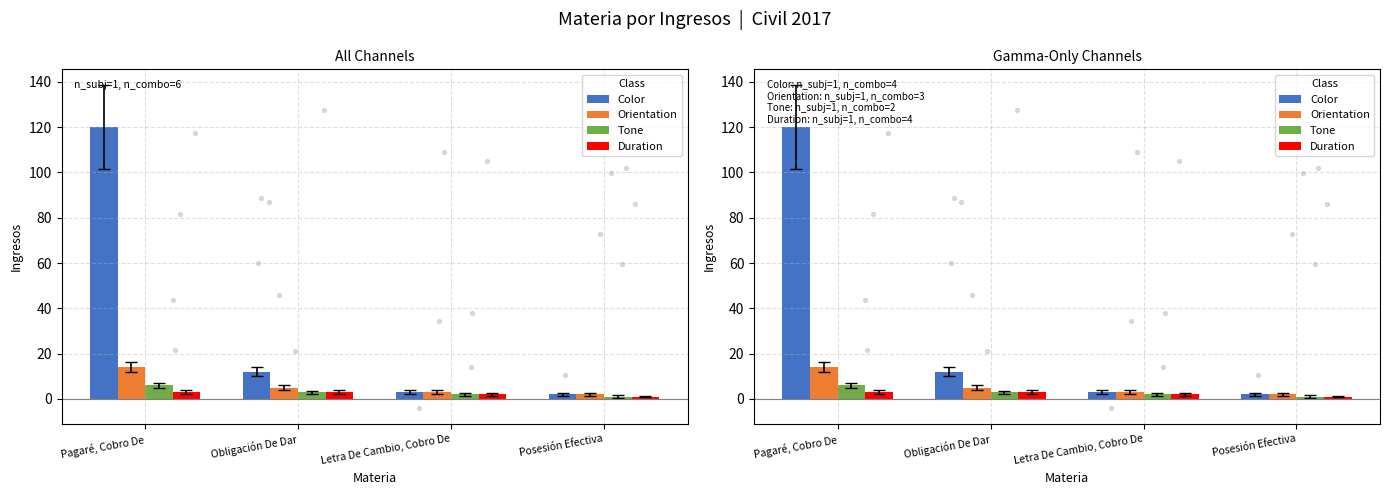

Which series contains the lowest Y value?

Tone